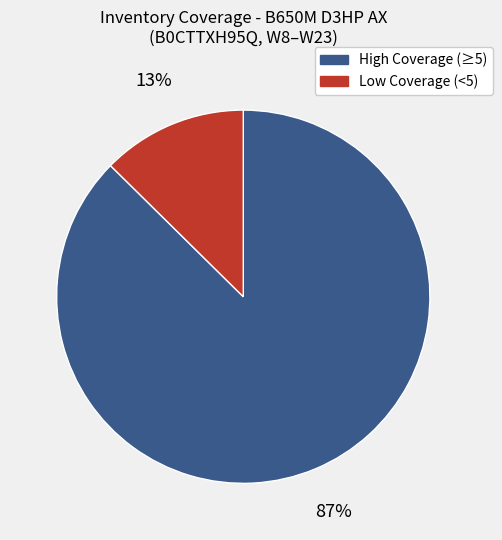

Is it true that High Coverage (≥5) is 87% of the pie?

True